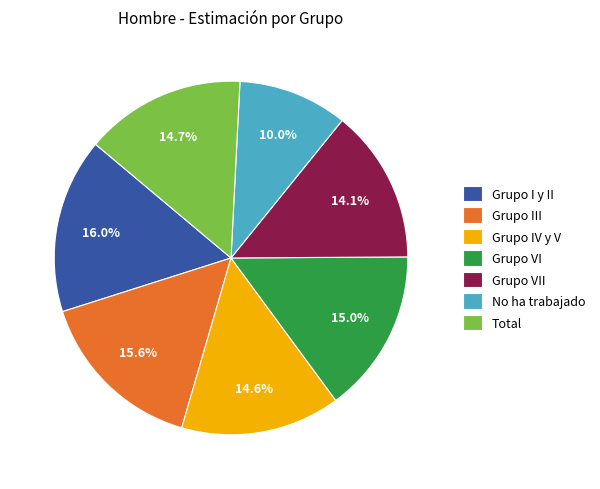

Is No ha trabajado the majority of the pie?

No